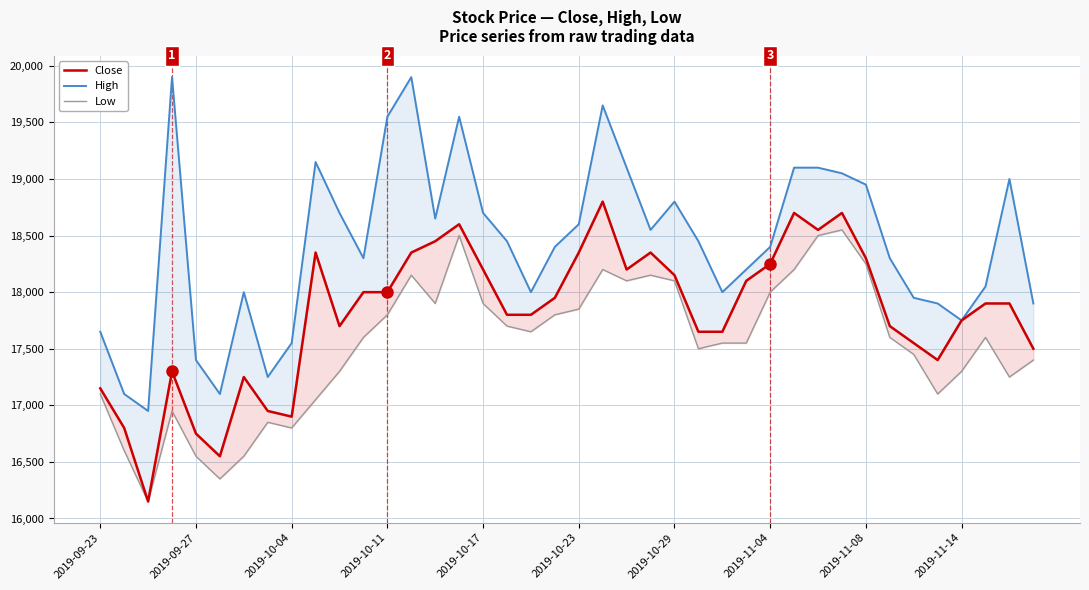

True or false: High and Close cross at least once.

False